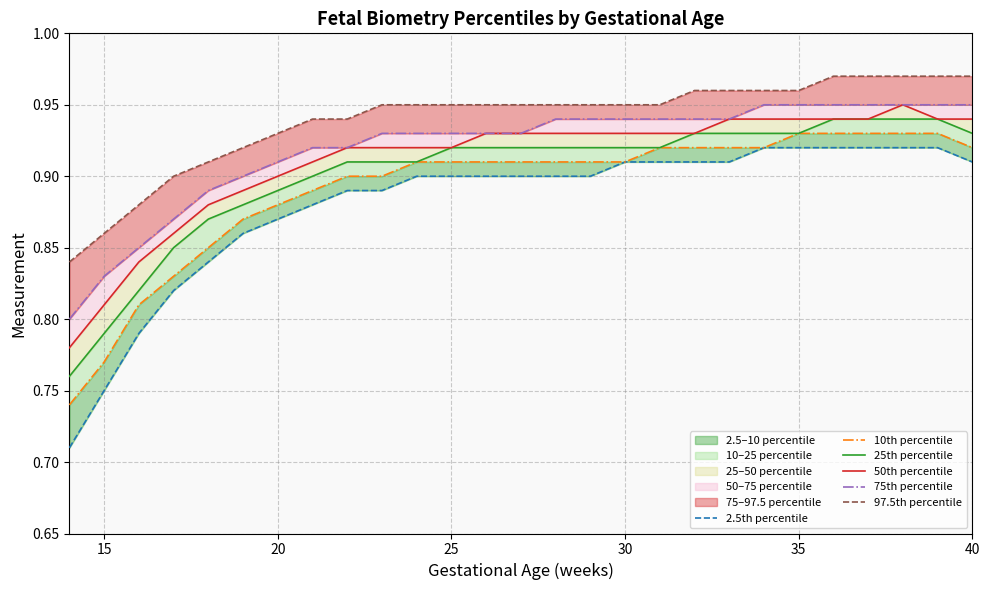

True or false: 10th percentile has more than 1 interior local peaks.

False